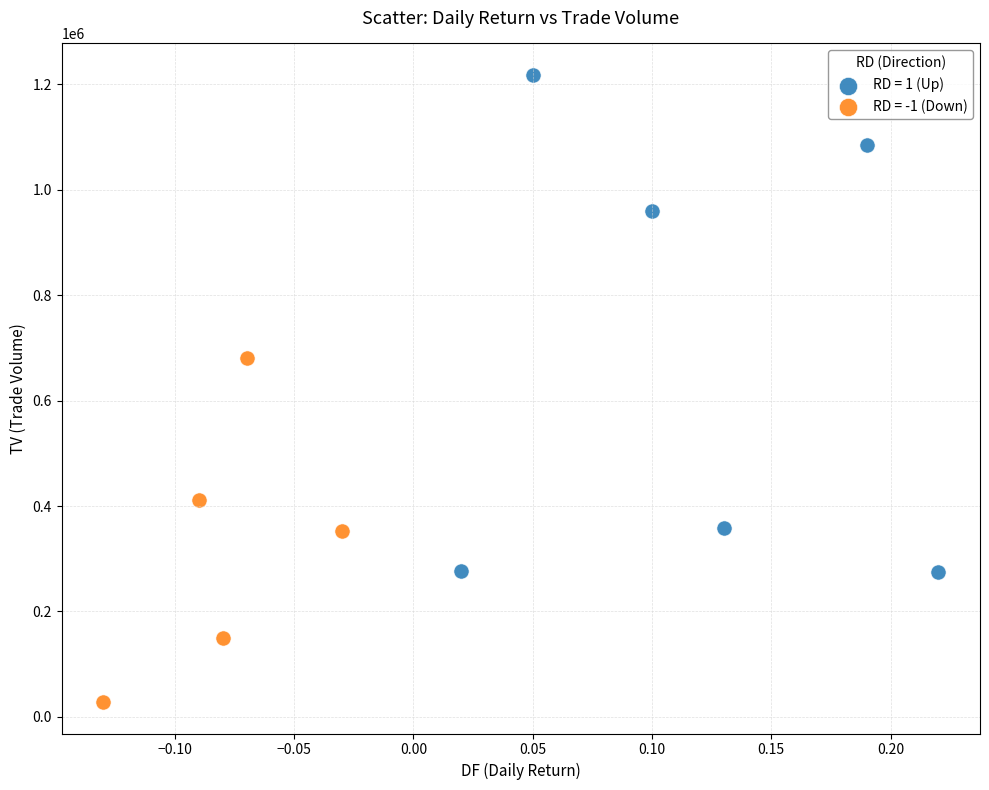

Which series reaches the minimum Y coordinate?

RD = -1 (Down)